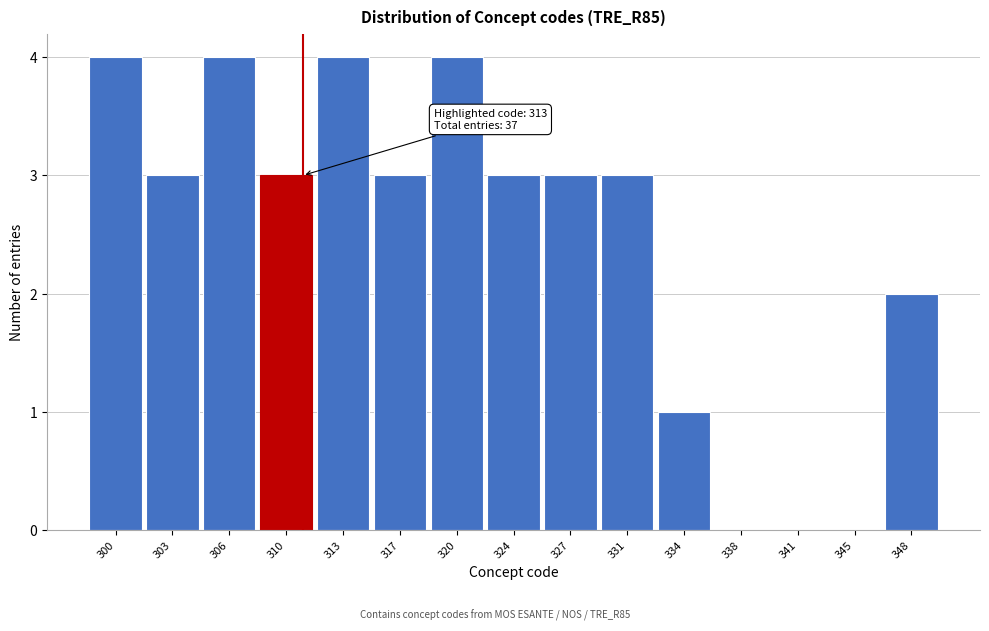

Reading left to right, what are all the values shown in this chart?

300=4	303=3	306=4	310=3	313=4	317=3	320=4	324=3	327=3	331=3	334=1	338=0	341=0	345=0	348=2